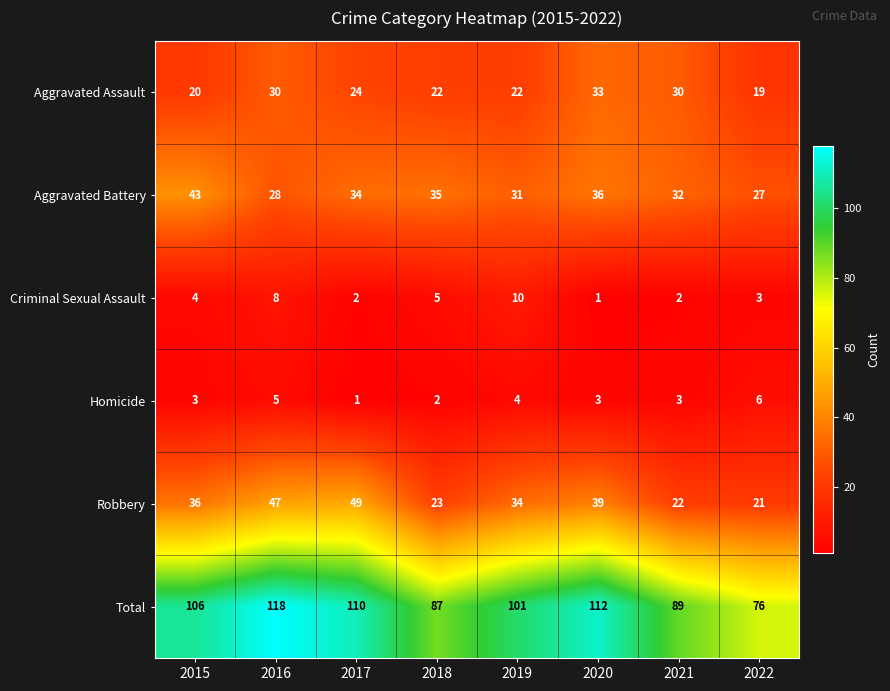

Between 2016 and 2021, which series saw the biggest shift?

Total